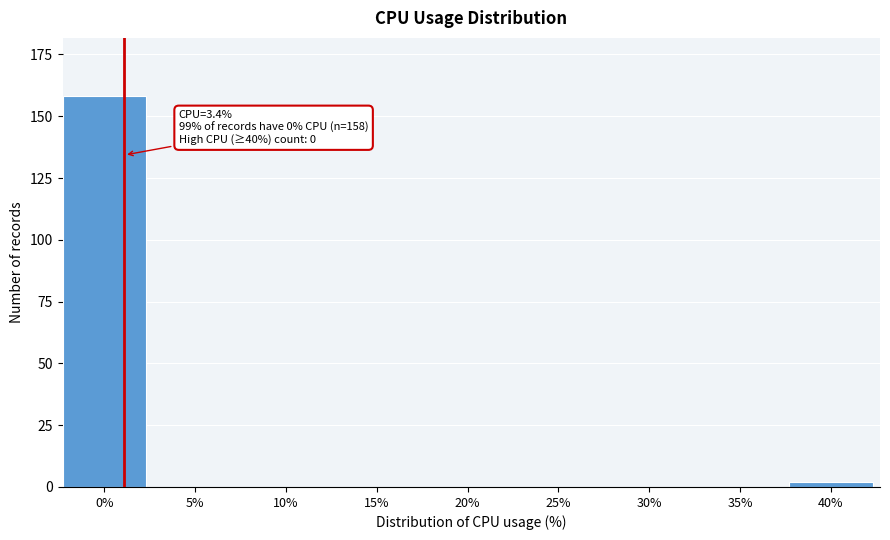

Reading left to right, extract all data points from this chart.

0%=158	5%=0	10%=0	15%=0	20%=0	25%=0	30%=0	35%=0	40%=2